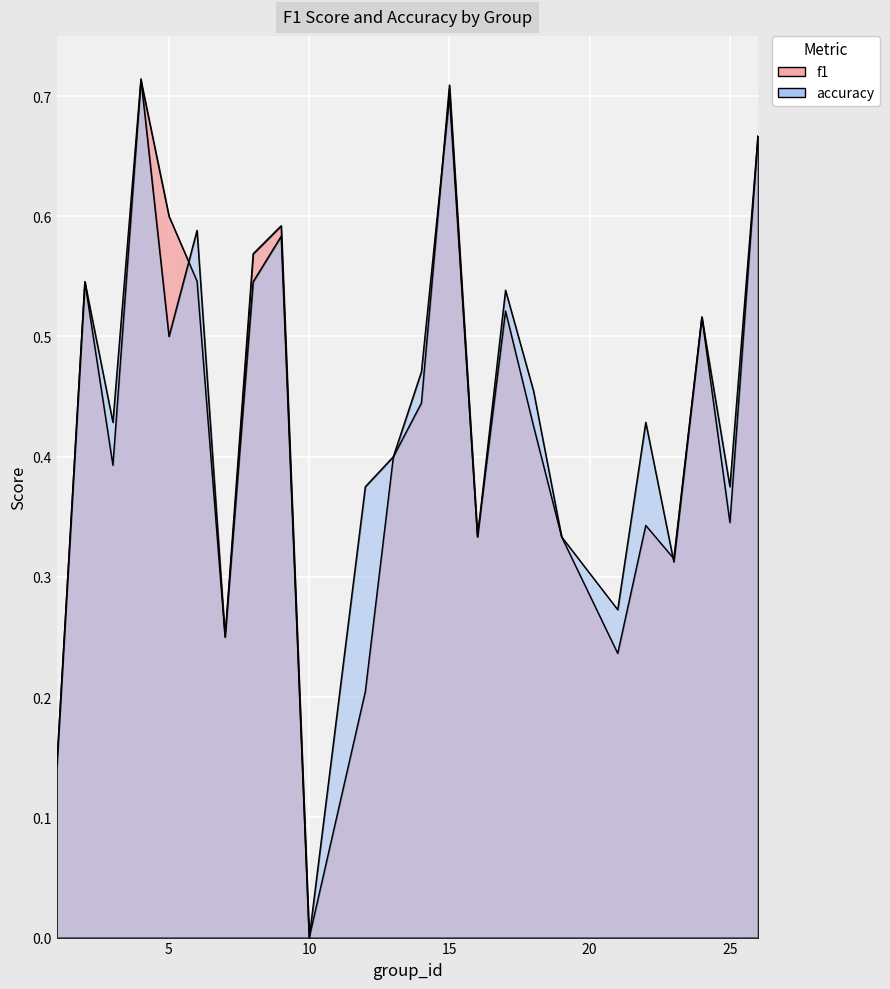

Where do f1 and accuracy first cross each other?

4 and 5